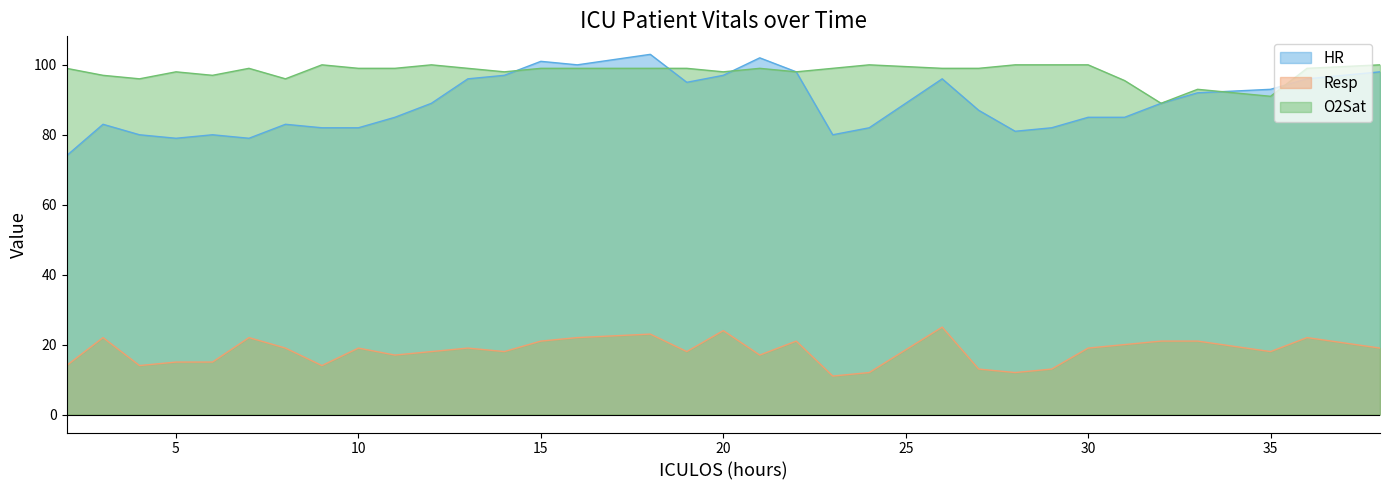

True or false: O2Sat and Resp cross at least once.

False